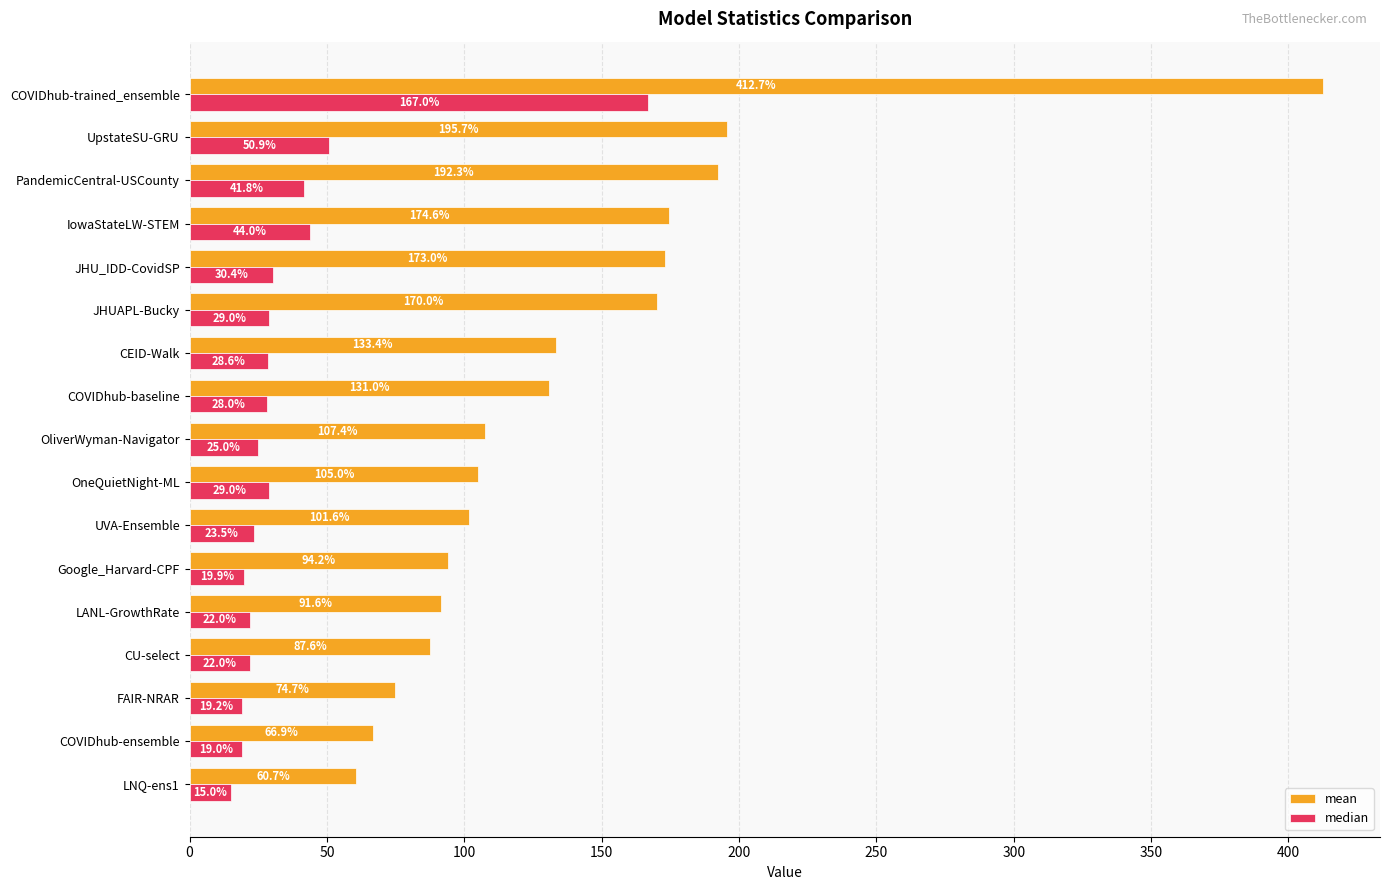

At how many categories does at least one series exceed 287?

1